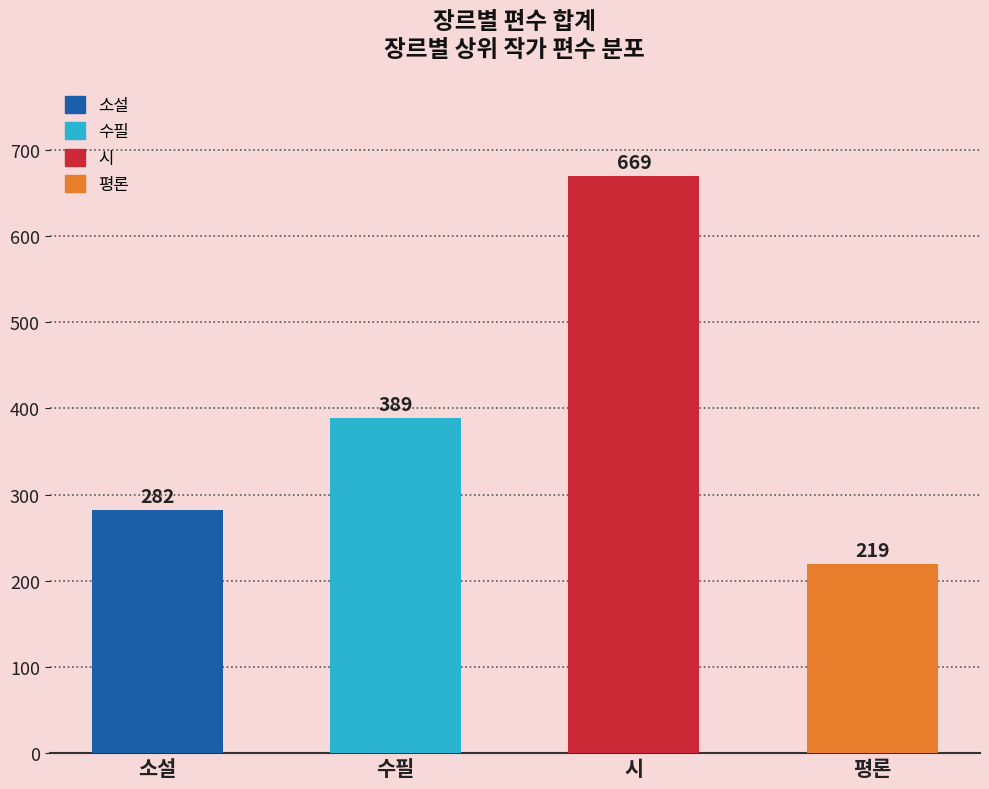

List the labels in order of value, largest first.

시, 수필, 소설, 평론